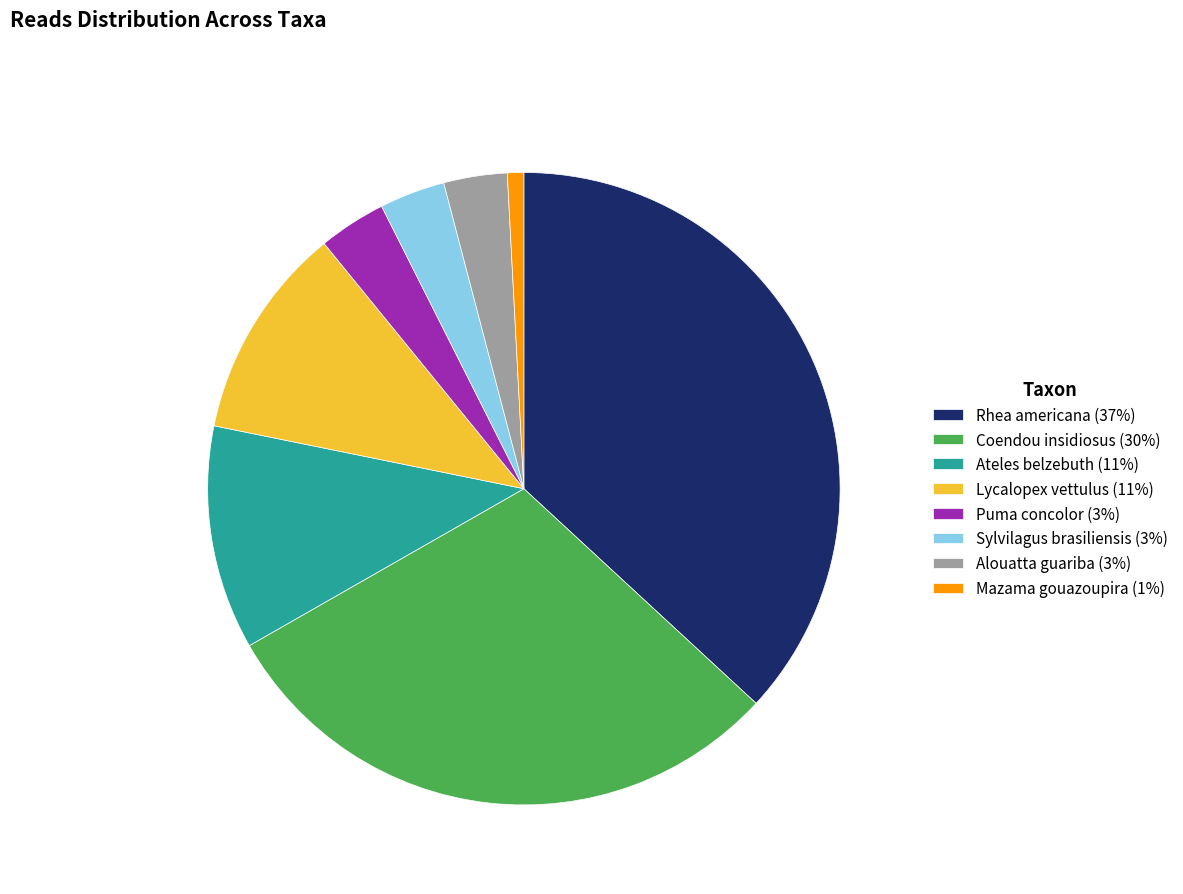

Is it true that Mazama gouazoupira is 11% of the pie?

False